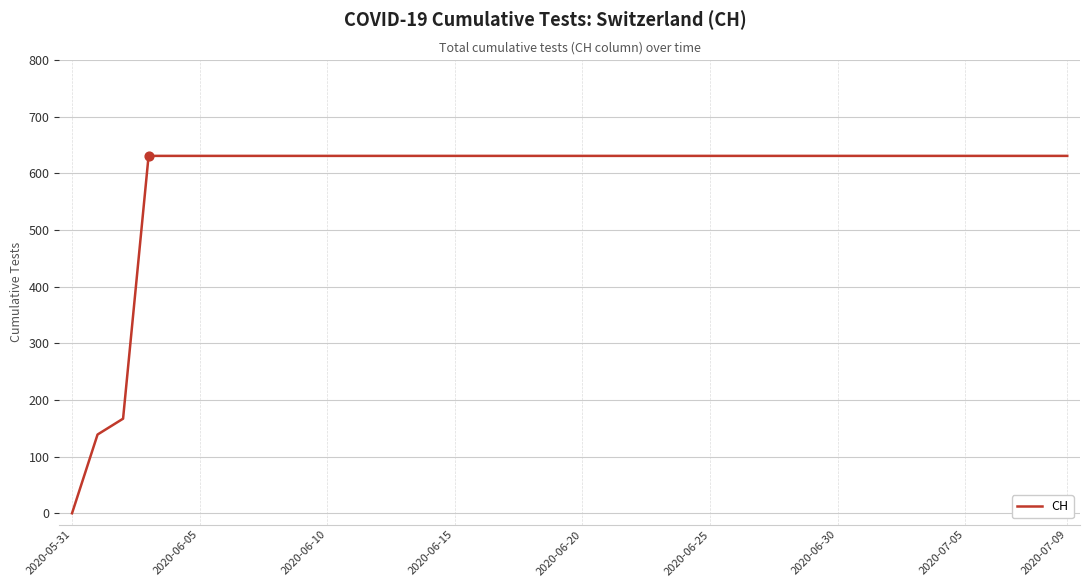

What is the greatest value displayed?

631